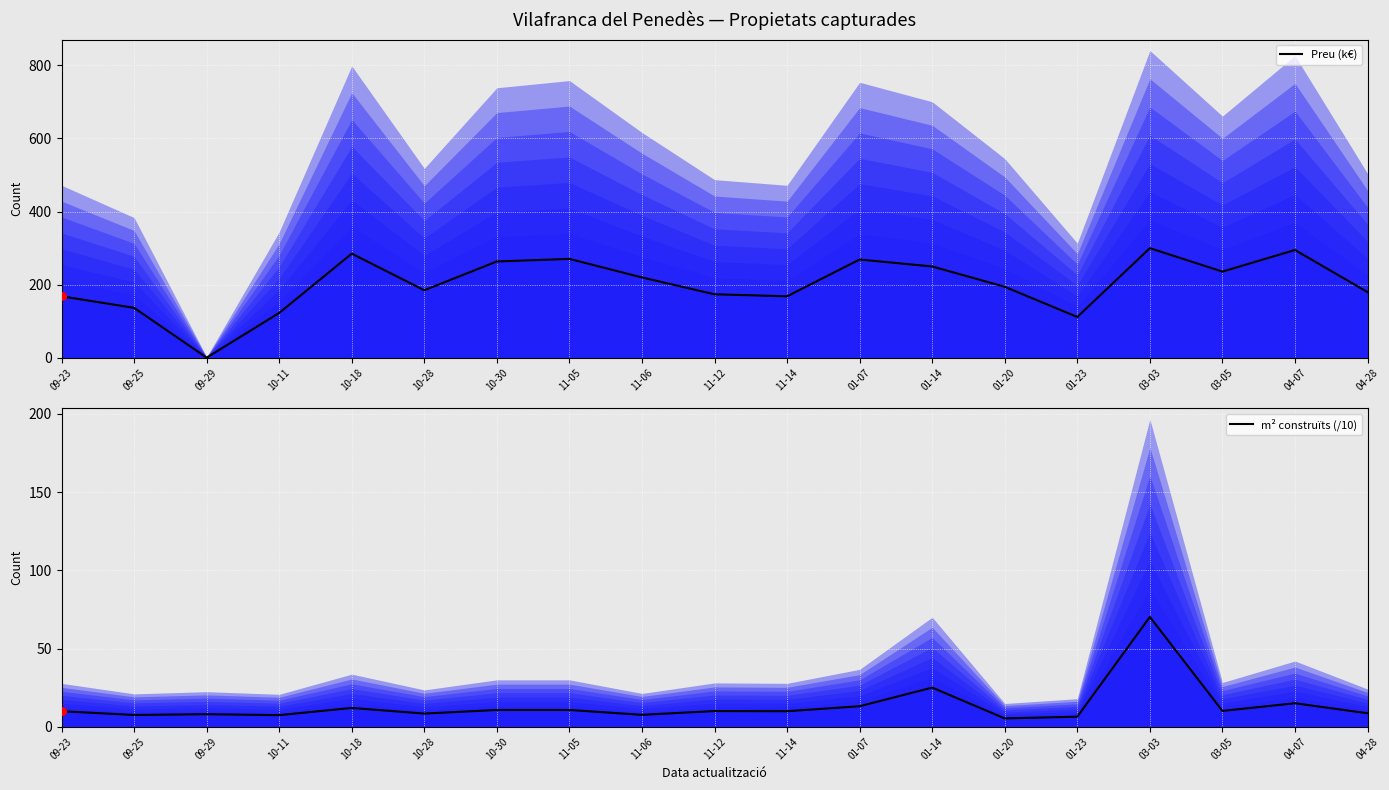

At which category is the sum across all series the highest?

03-03